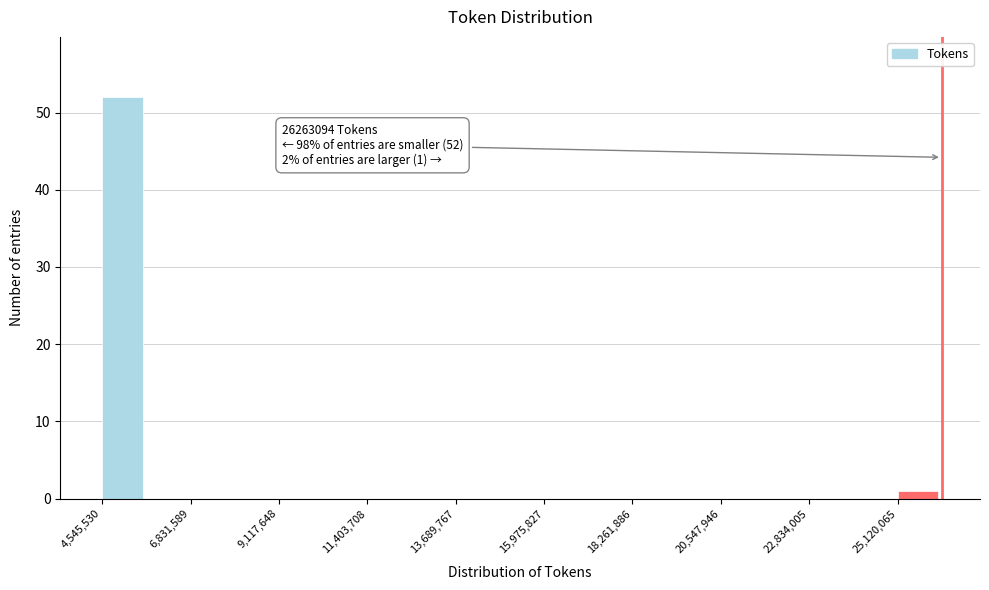

Around what value on the x-axis is the tallest bar? Give the approximate position of its centre, as read against the axis.

5000000